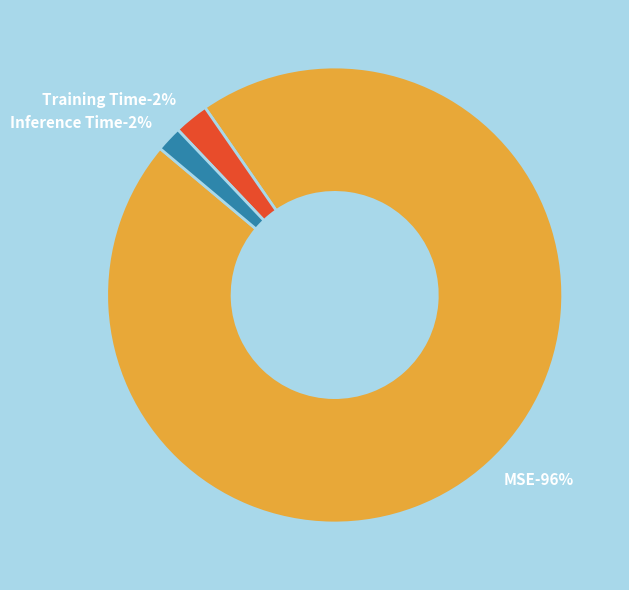

To the nearest percent, what is the combined percentage of Inference Time and Training Time?

4%